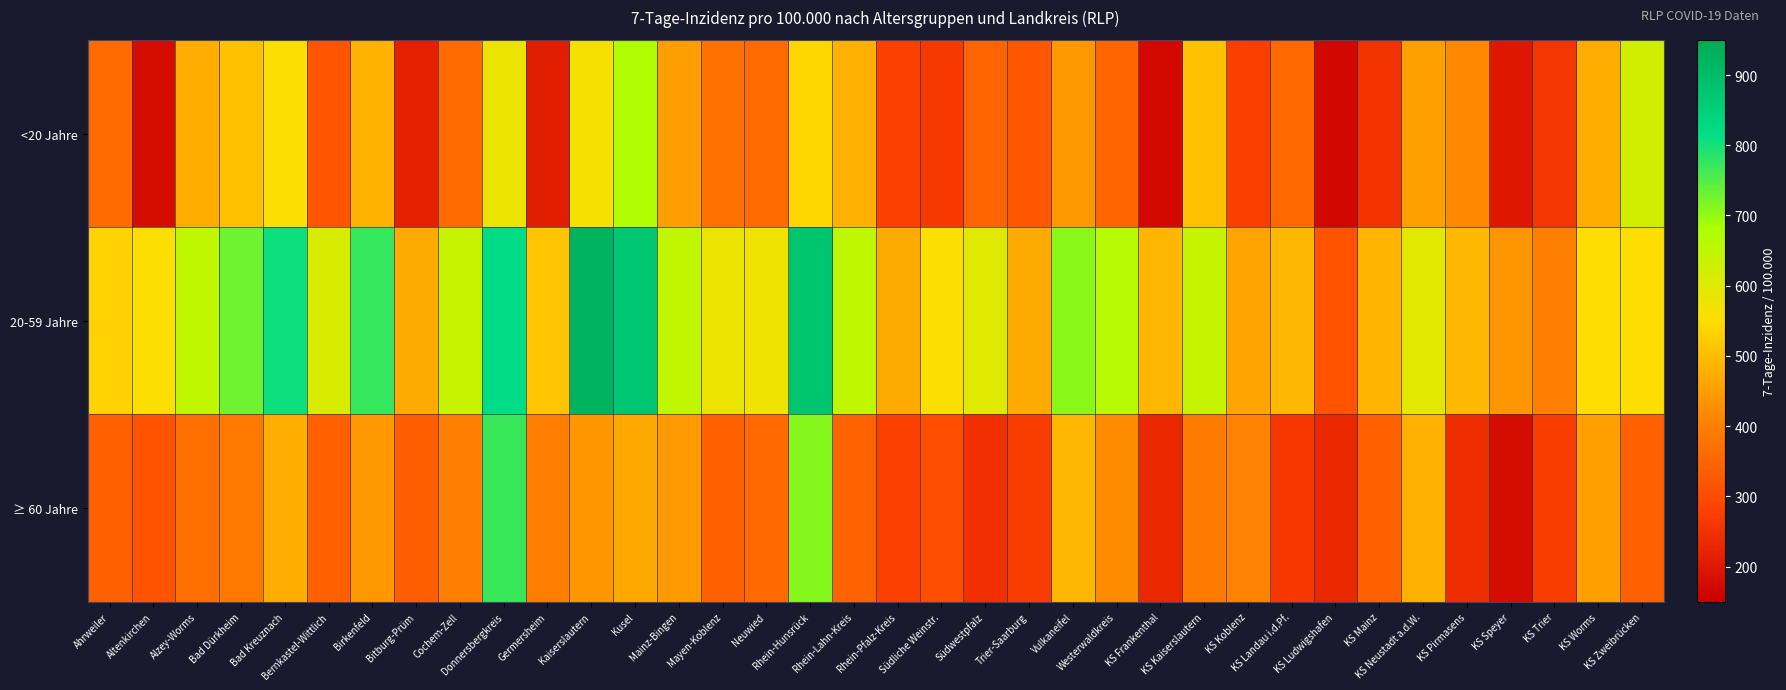

Reading left to right, transcribe all the data shown in this chart.

<20 Jahre: Ahrweiler=359.7	Altenkirchen=177.6	Alzey-Worms=475.9	Bad Dürkheim=504.7	Bad Kreuznach=554.2	Bernkastel-Wittlich=318.7	Birkenfeld=482.0	Bitburg-Prüm=214.7	Cochem-Zell=361.3	Donnersbergkreis=578.6	Germersheim=209.8	Kaiserslautern=563.6	Kusel=674.8	Mainz-Bingen=451.0	Mayen-Koblenz=374.8	Neuwied=360.1	Rhein-Hunsrück=538.8	Rhein-Lahn-Kreis=479.6	Rhein-Pfalz-Kreis=275.3	Südliche Weinstr.=262.5	Südwestpfalz=349.5	Trier-Saarburg=321.1	Vulkaneifel=443.1	Westerwaldkreis=351.3	KS Frankenthal=171.4	KS Kaiserslautern=504.0	KS Koblenz=272.5	KS Landau i.d.Pf.=358.6	KS Ludwigshafen=167.4	KS Mainz=251.3	KS Neustadt a.d.W.=454.9	KS Pirmasens=417.1	KS Speyer=197.8	KS Trier=256.8	KS Worms=474.0	KS Zweibrücken=624.4
20-59 Jahre: Ahrweiler=531.7	Altenkirchen=557.9	Alzey-Worms=652.9	Bad Dürkheim=731.0	Bad Kreuznach=804.6	Bernkastel-Wittlich=612.4	Birkenfeld=773.0	Bitburg-Prüm=471.7	Cochem-Zell=635.5	Donnersbergkreis=812.7	Germersheim=513.0	Kaiserslautern=920.3	Kusel=872.3	Mainz-Bingen=648.5	Mayen-Koblenz=578.8	Neuwied=572.7	Rhein-Hunsrück=875.3	Rhein-Lahn-Kreis=652.5	Rhein-Pfalz-Kreis=470.5	Südliche Weinstr.=557.2	Südwestpfalz=597.9	Trier-Saarburg=469.6	Vulkaneifel=706.6	Westerwaldkreis=660.2	KS Frankenthal=490.0	KS Kaiserslautern=639.6	KS Koblenz=460.3	KS Landau i.d.Pf.=493.1	KS Ludwigshafen=315.3	KS Mainz=485.0	KS Neustadt a.d.W.=594.3	KS Pirmasens=491.7	KS Speyer=439.8	KS Trier=401.7	KS Worms=551.9	KS Zweibrücken=551.2
≥ 60 Jahre: Ahrweiler=339.4	Altenkirchen=312.6	Alzey-Worms=367.2	Bad Dürkheim=389.2	Bad Kreuznach=476.6	Bernkastel-Wittlich=341.8	Birkenfeld=440.7	Bitburg-Prüm=335.6	Cochem-Zell=403.0	Donnersbergkreis=770.7	Germersheim=399.0	Kaiserslautern=440.2	Kusel=467.7	Mainz-Bingen=445.0	Mayen-Koblenz=339.5	Neuwied=356.5	Rhein-Hunsrück=710.9	Rhein-Lahn-Kreis=344.5	Rhein-Pfalz-Kreis=276.5	Südliche Weinstr.=303.9	Südwestpfalz=244.5	Trier-Saarburg=269.2	Vulkaneifel=489.4	Westerwaldkreis=423.4	KS Frankenthal=230.6	KS Kaiserslautern=392.6	KS Koblenz=406.8	KS Landau i.d.Pf.=260.5	KS Ludwigshafen=230.5	KS Mainz=339.5	KS Neustadt a.d.W.=479.3	KS Pirmasens=243.0	KS Speyer=177.5	KS Trier=269.8	KS Worms=454.4	KS Zweibrücken=338.5